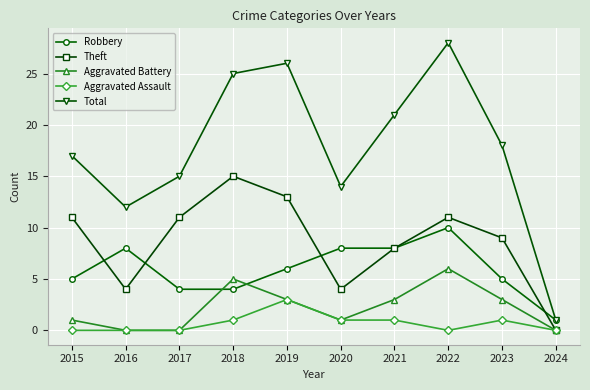

What is the difference between the highest and lowest values at 2021?

20